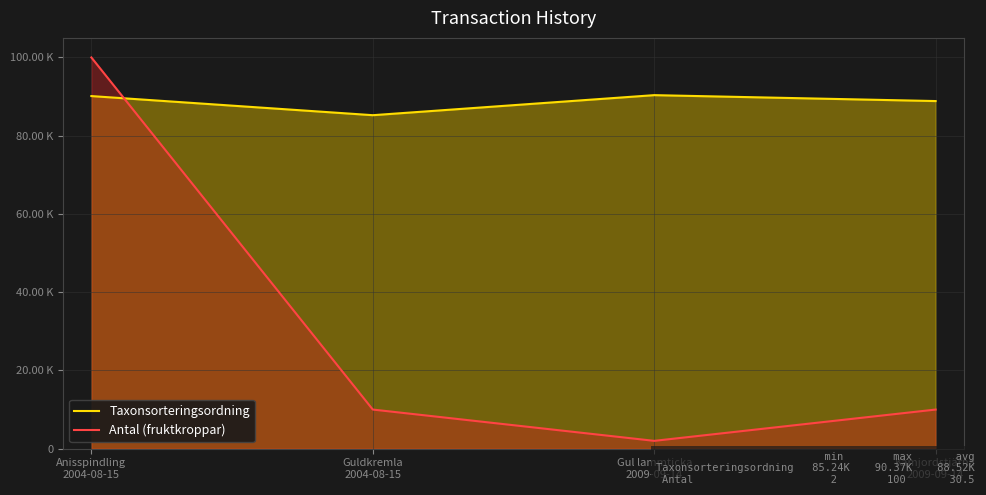

What is the difference between the maximum and second lowest values in the Antal (fruktkroppar) series?

90.0